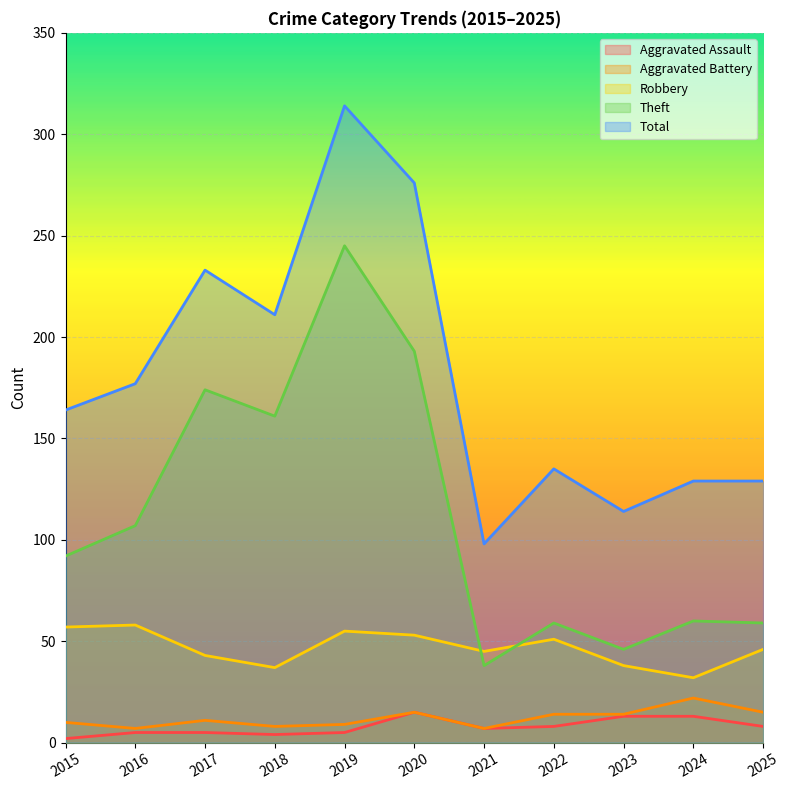

Which series has the widest spread of values?

Total